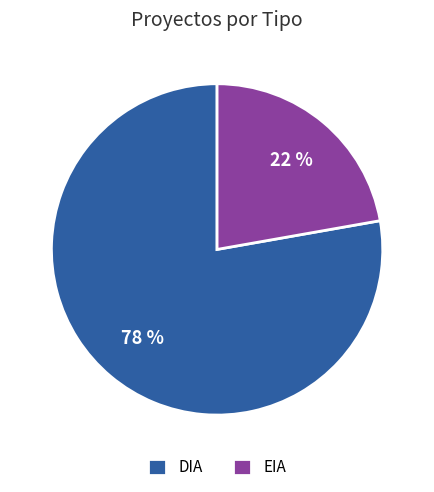

Does any single category account for the majority?

Yes